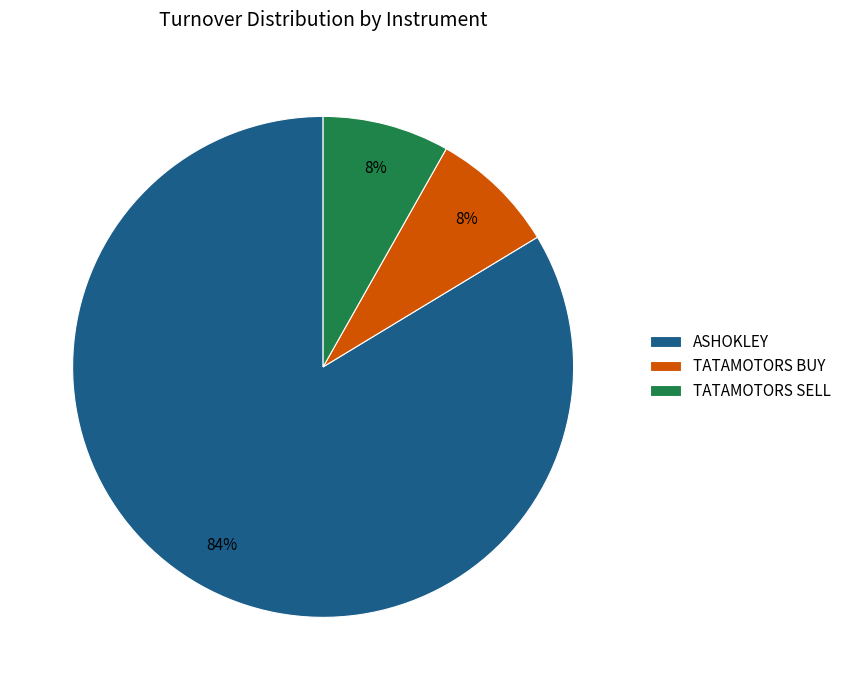

Is there any slice that represents more than half of the pie?

Yes